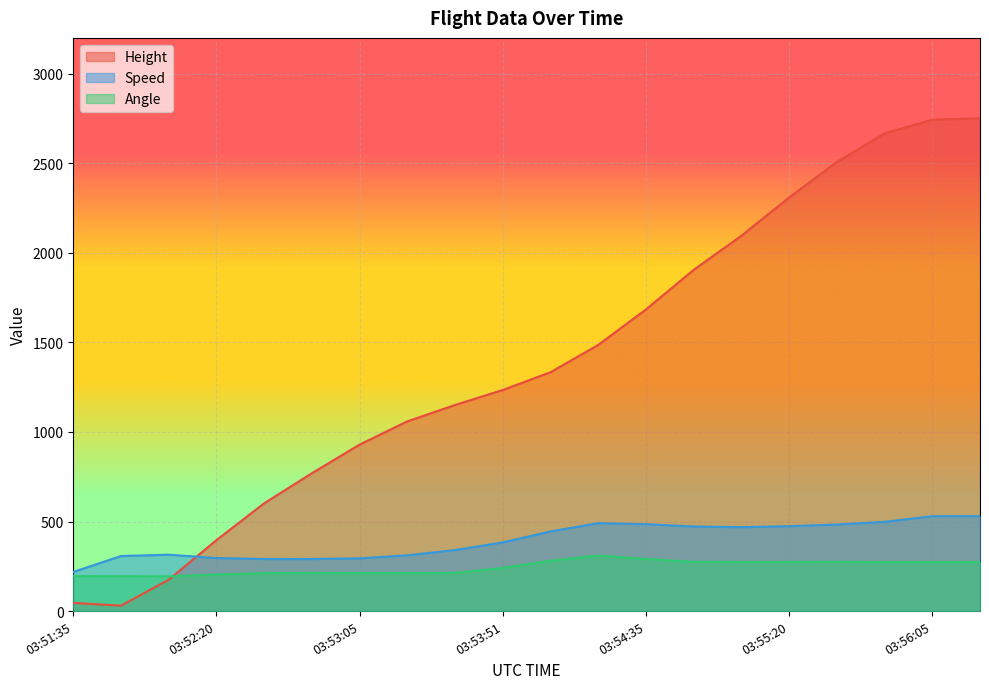

What is the maximum value shown in the chart?

2750.8